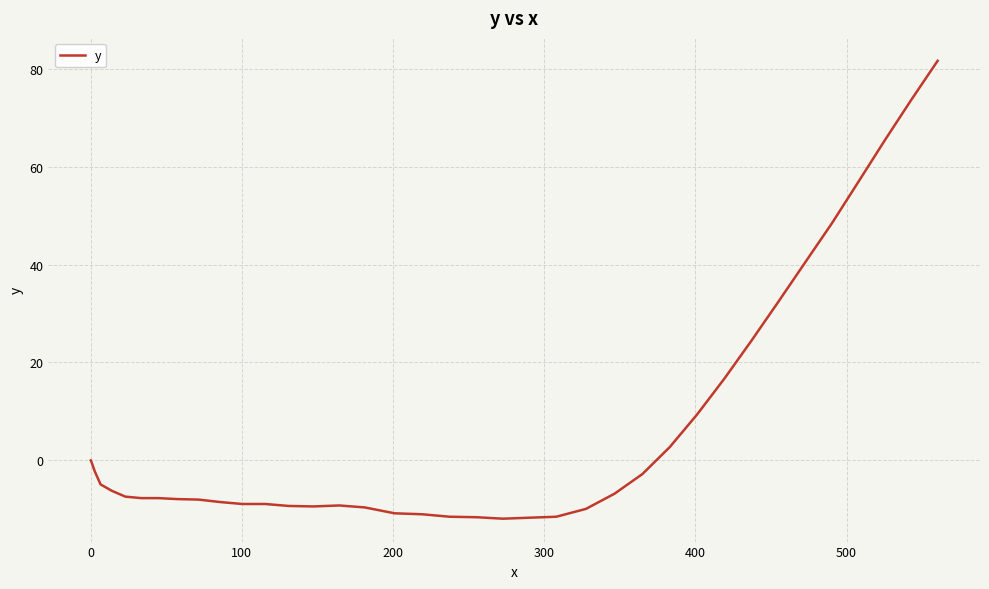

What is the minimum value shown in the chart?

-11.9